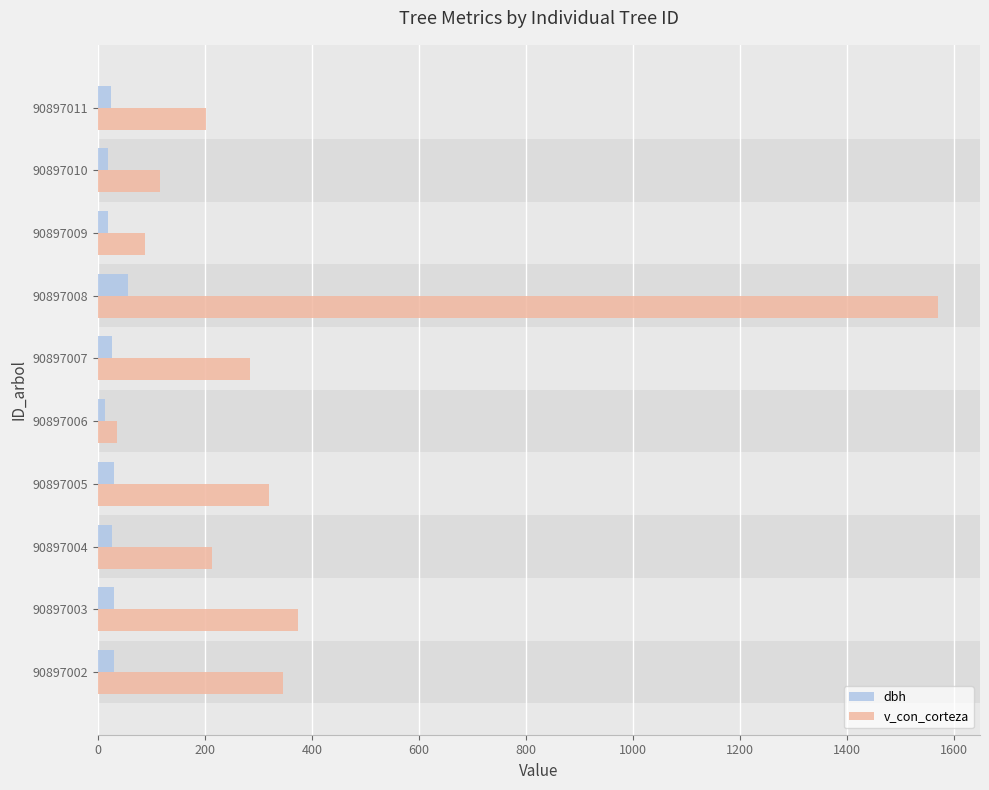

Is it true that v_con_corteza equals 486.4 at 90897003?

False